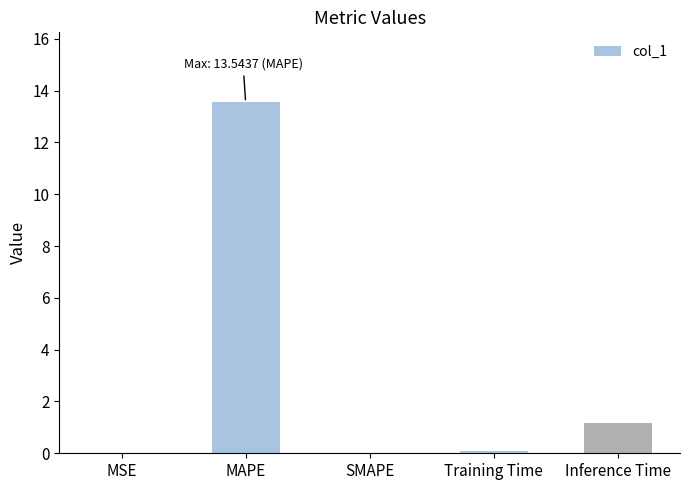

At which category does the chart reach its peak across all series?

MAPE